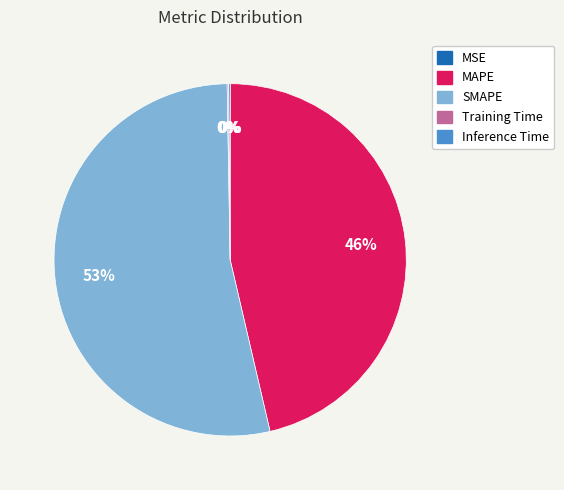

Is it true that MAPE is 52% of the pie?

False